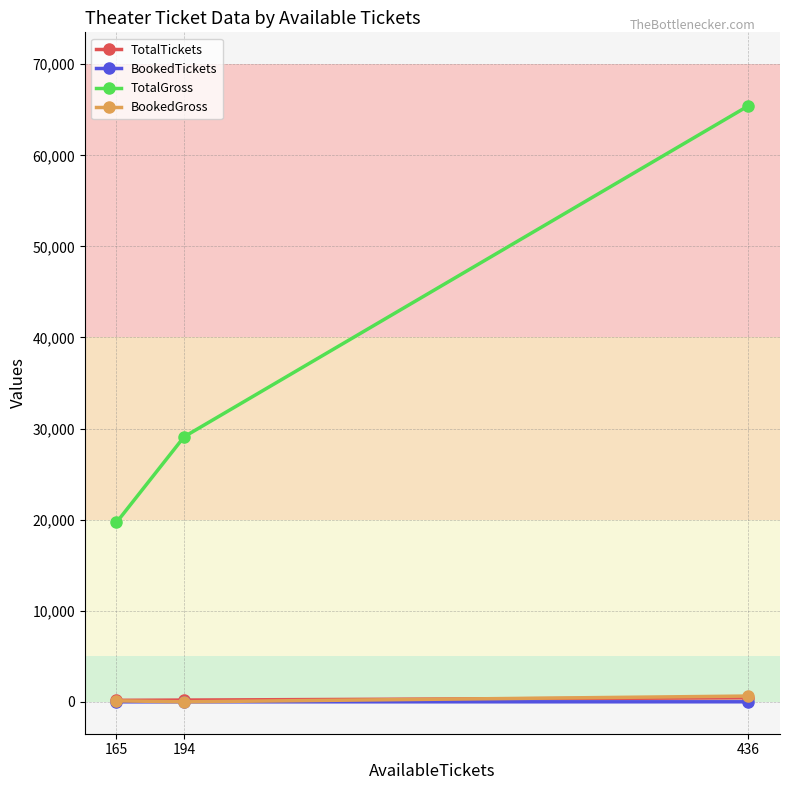

What is the difference between the TotalTickets values at 165 and 194?

28